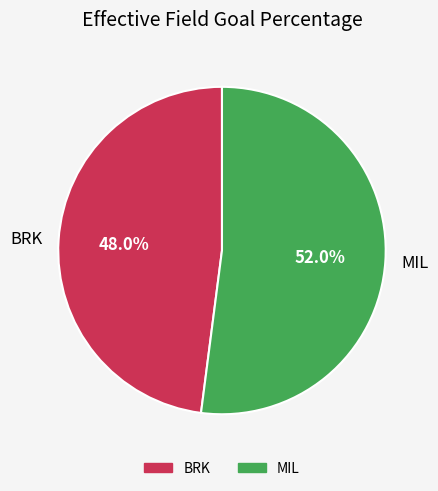

To the nearest percent, what is the difference between the largest and smallest slice percentages?

4%